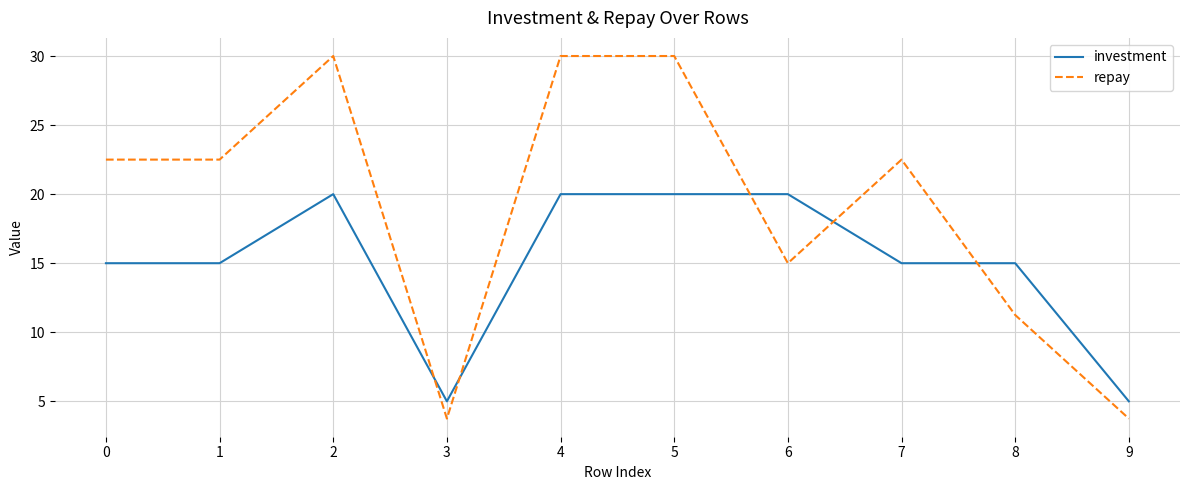

What is the spread (max minus min) of values at 0?

7.5